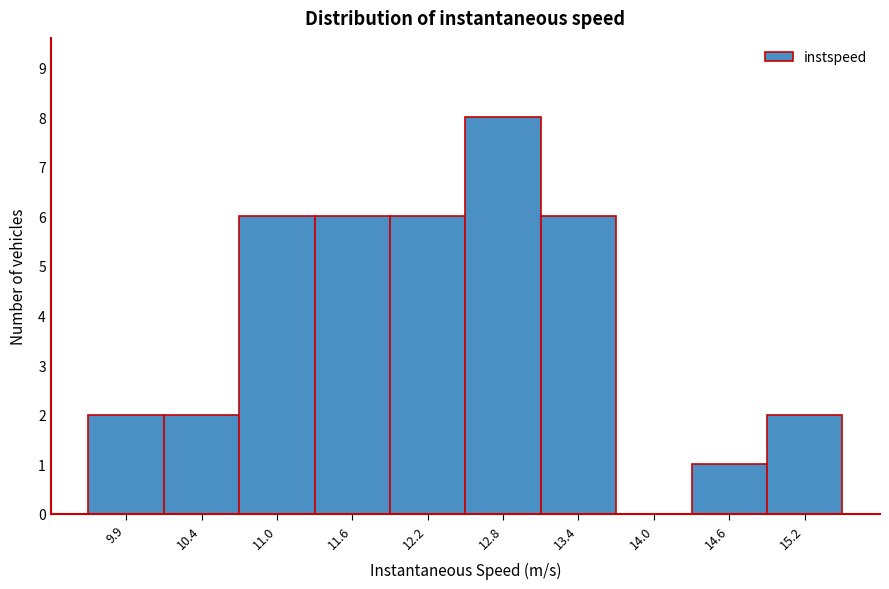

What is the height of the bar covering 12.5 to 13.1 on the x-axis? Neither the bar edges nor the heights are printed on the chart, so give them approximately, as read against the axes.

8